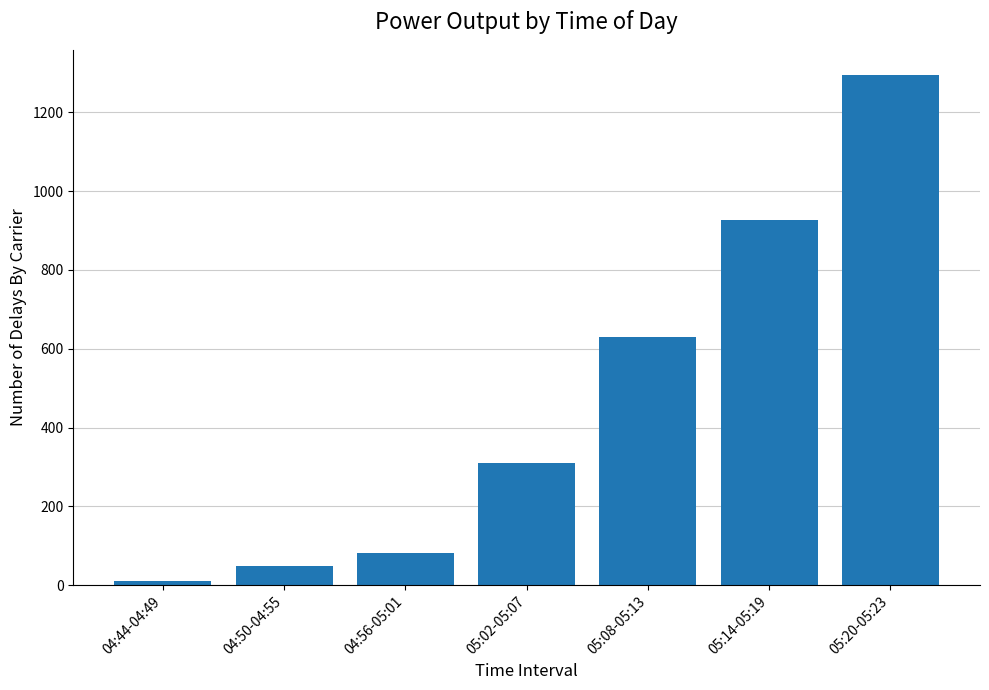

The value at 05:08-05:13 is 630.3. True or false?

True